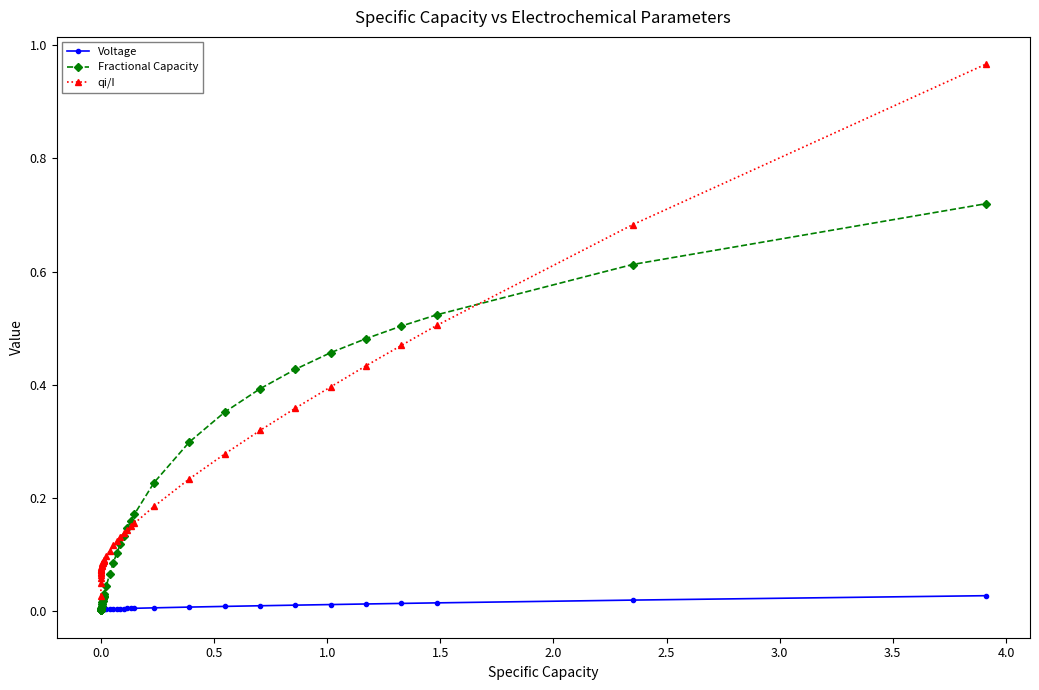

Rank the series by their maximum value, from highest to lowest.

qi/I, Fractional Capacity, Voltage